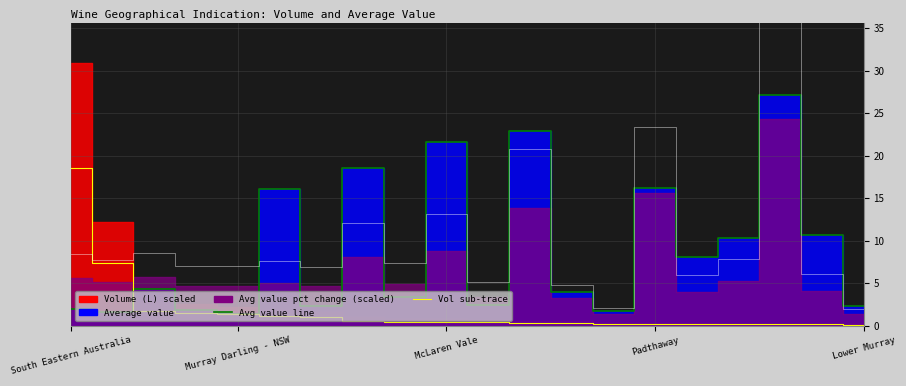

The value of Avg value line at Padthaway is 3.3. True or false?

False